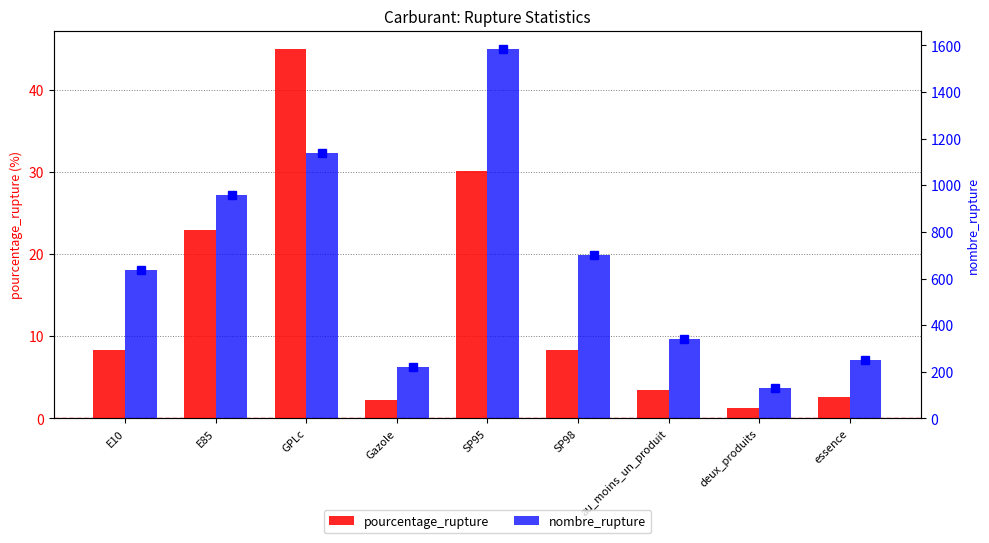

What is the label of the 6th bar from the right?

Gazole